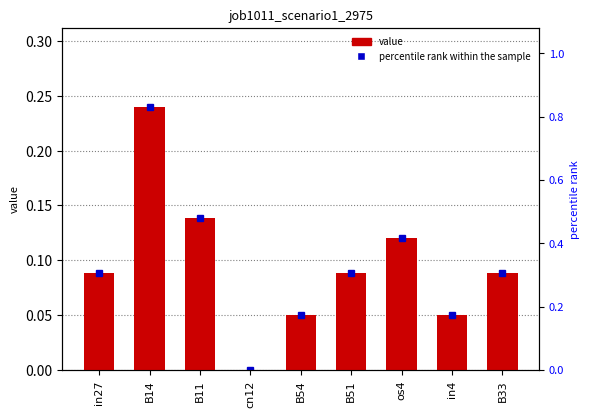

Reading left to right, transcribe all the data shown in this chart.

0.1	0.2	0.1	0.0	0.0	0.1	0.1	0.0	0.1